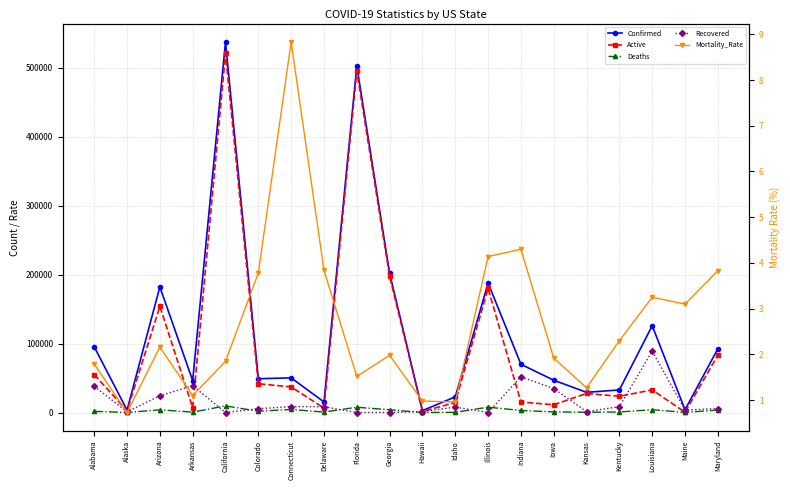

Which has a higher value, Delaware or Maryland?

Maryland